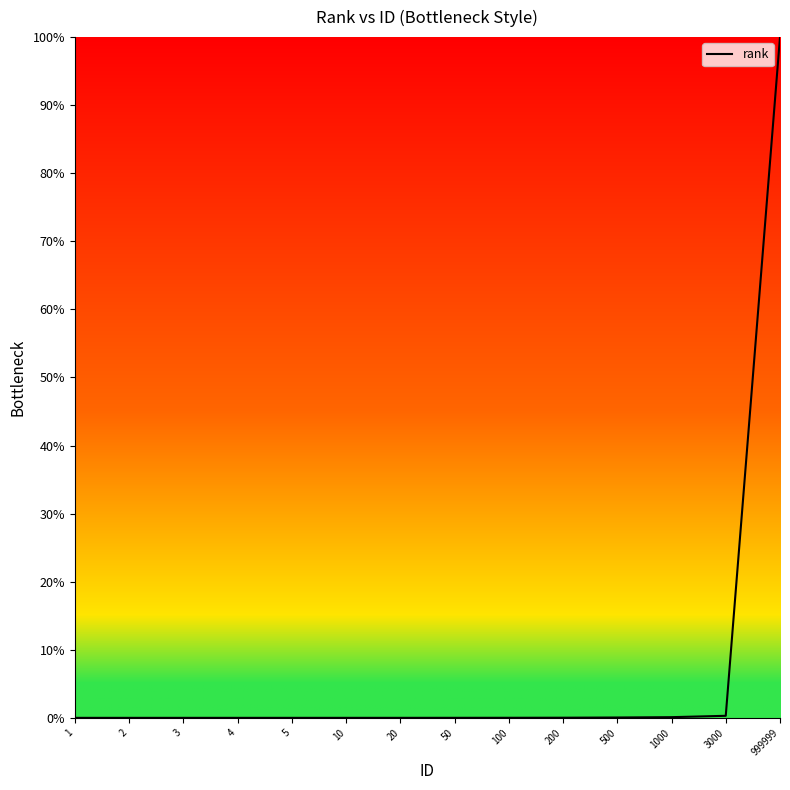

Which label corresponds to the largest value in the chart?

999999